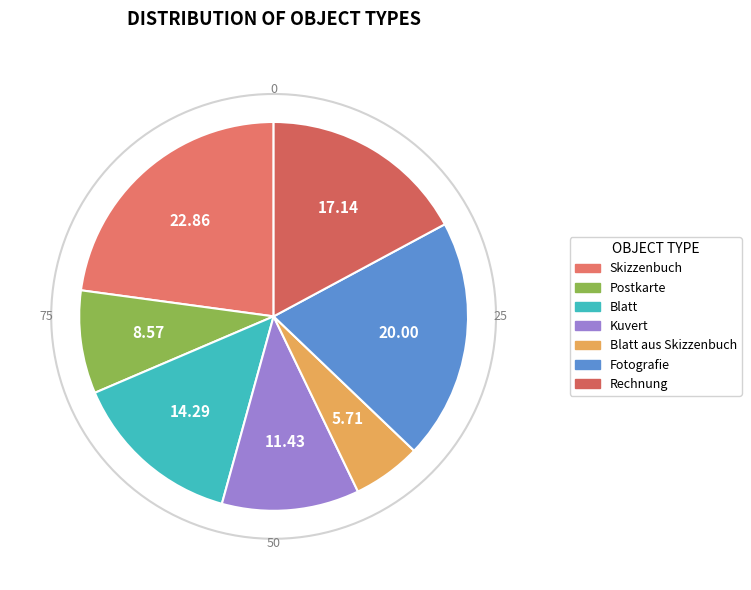

To the nearest percent, what portion does Blatt aus Skizzenbuch represent?

6%